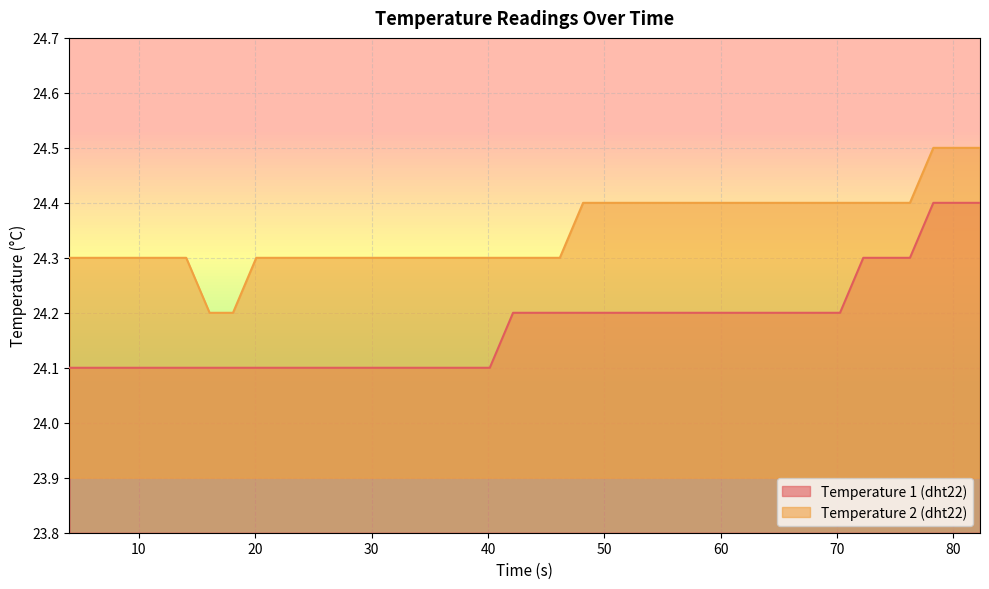

What are all the series names shown in the legend?

Temperature 1 (dht22), Temperature 2 (dht22)